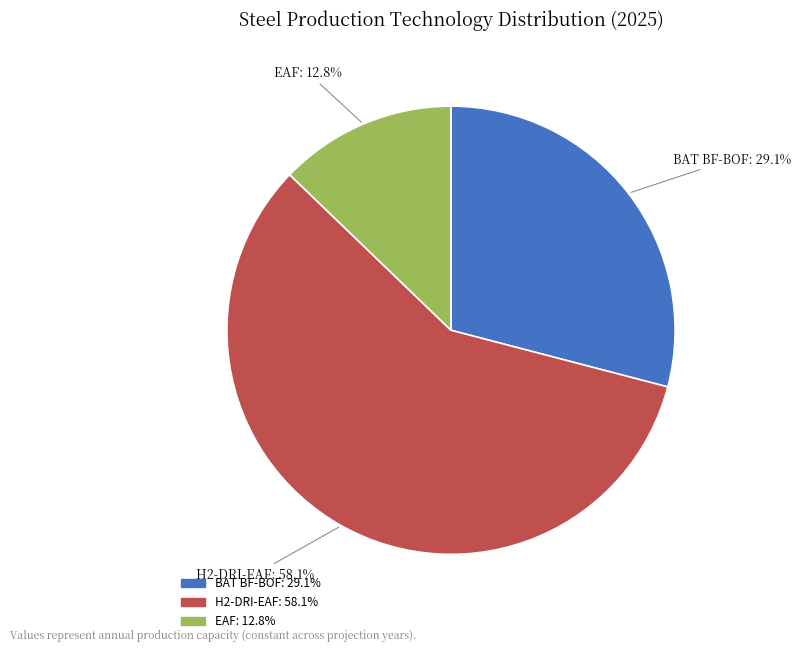

How many slices are in this pie chart?

3